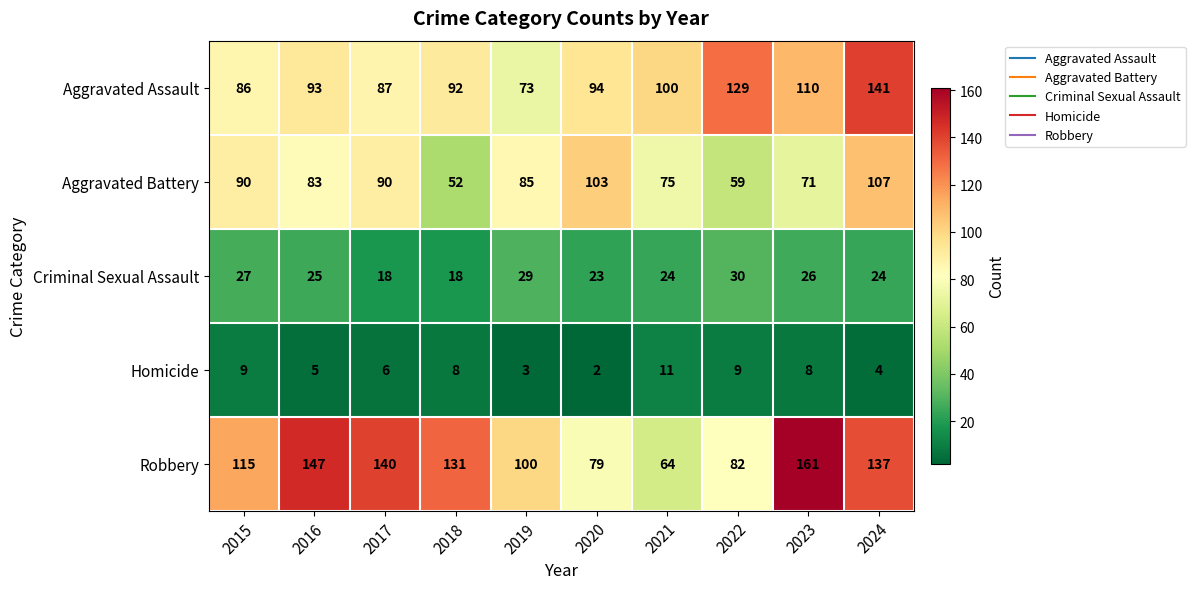

Which series has the largest total across all categories?

Robbery